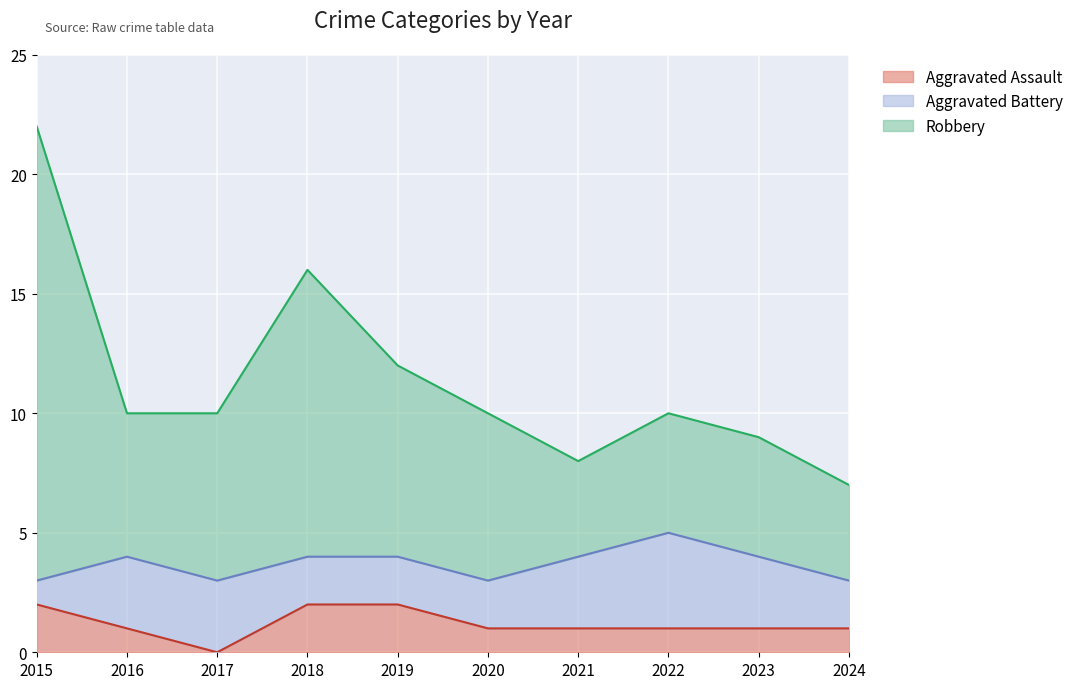

Which category has the lowest value in the Aggravated Assault series?

2017